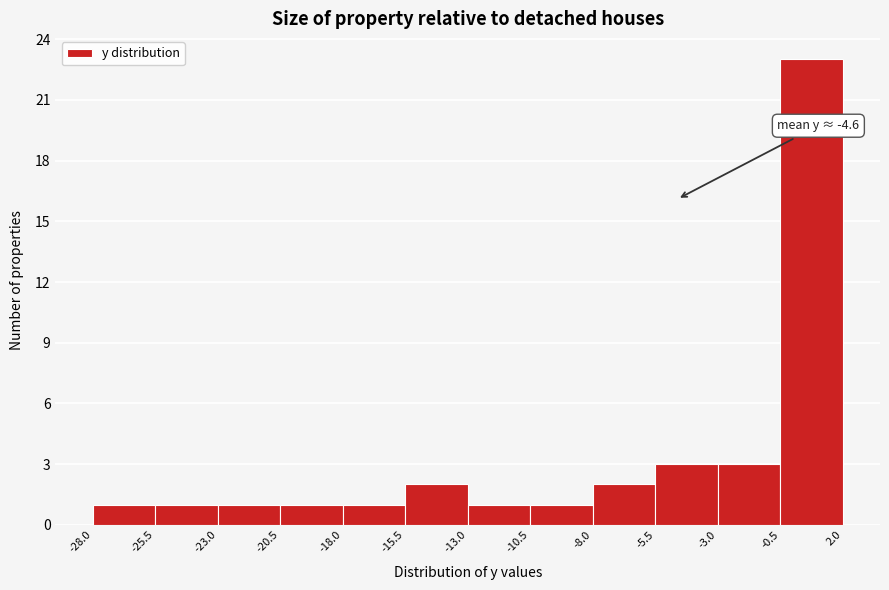

Over which range of the x-axis is the bar tallest?

-0.5 to 2.0